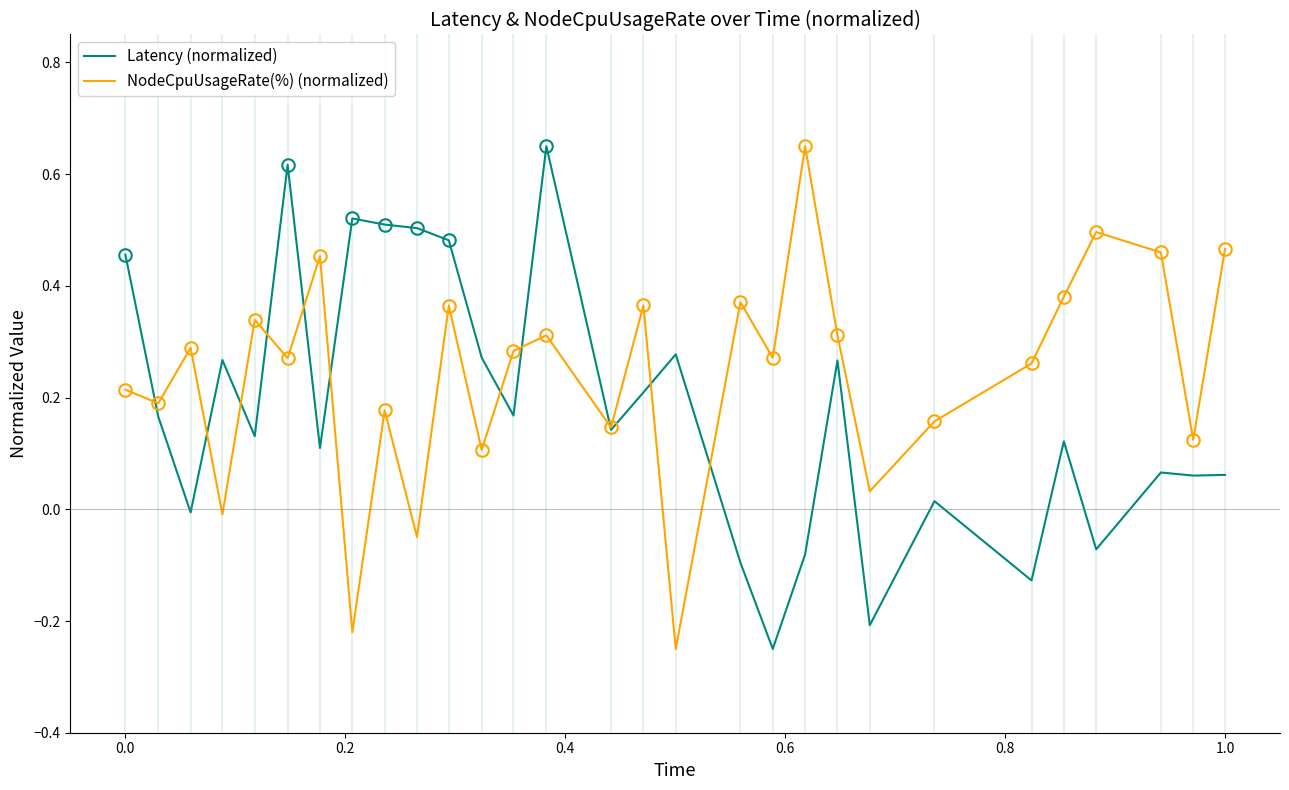

Is this an area chart (filled region under the line)?

No